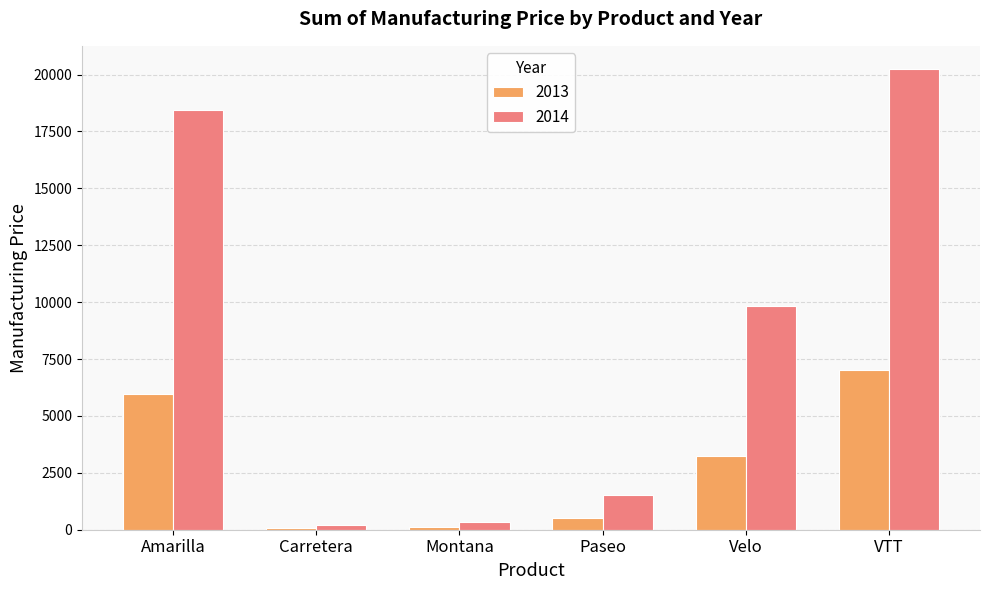

Between Paseo and VTT, which series saw the biggest shift?

2014